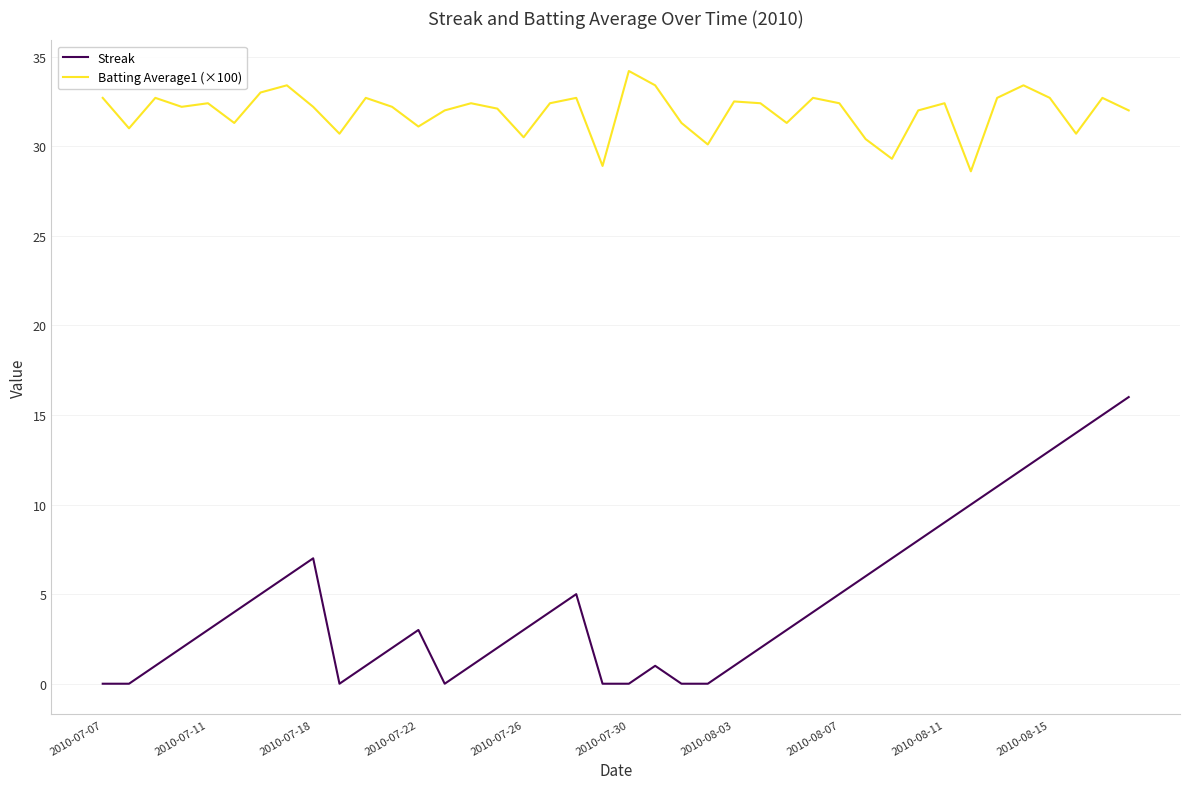

What is the highest value of the Batting Average1 (×100) series?

34.2